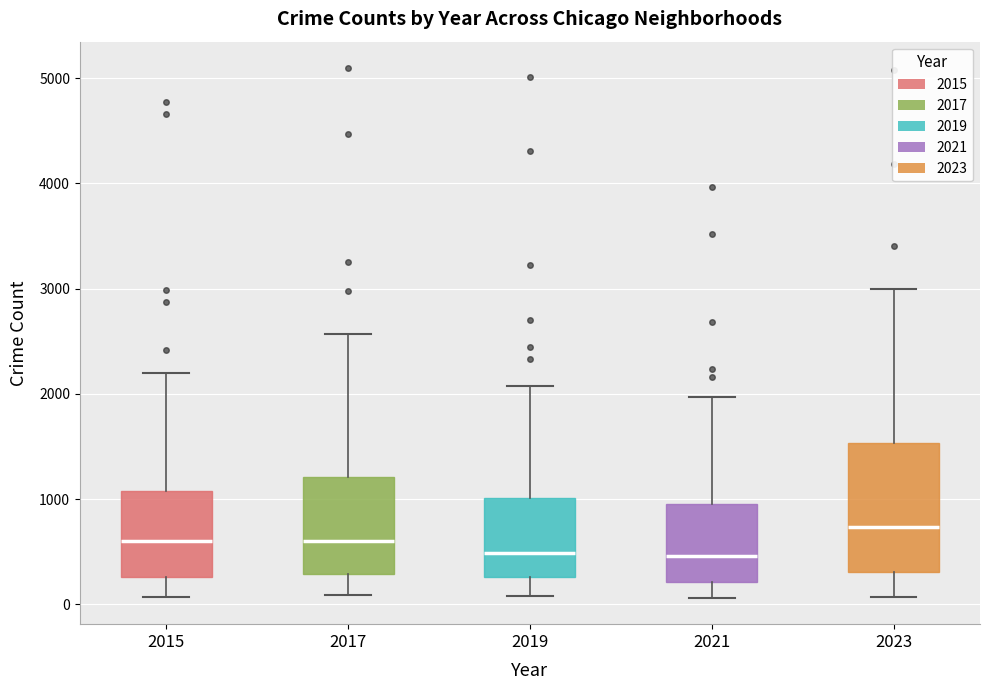

Where is the lower edge of the box at x = 2017 on the y-axis? The values are not printed on the chart, so give them approximately, as read against the axis.

300